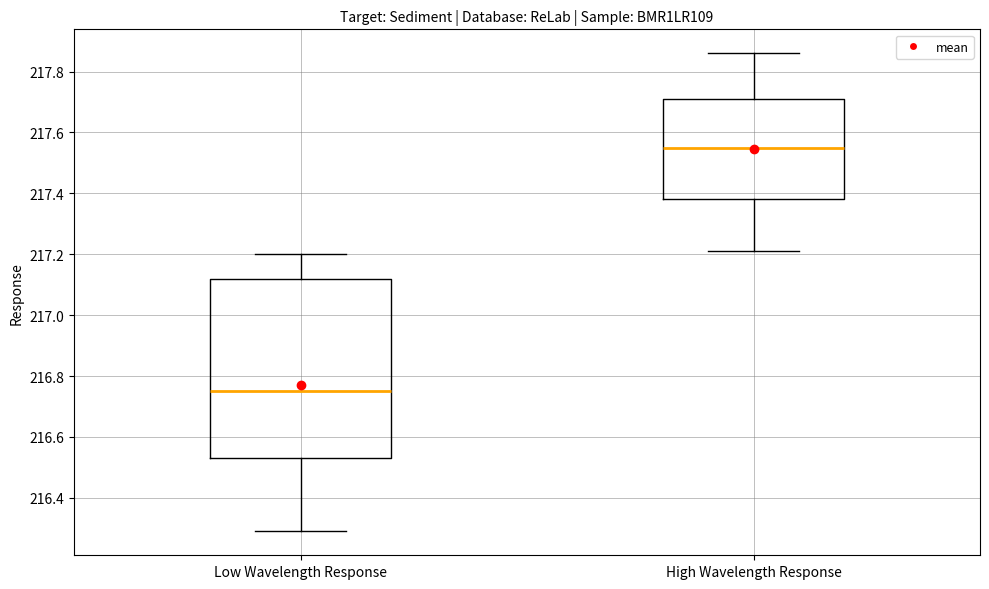

Reading left to right, read every box against the y-axis: the position of its median line, the range the box covers, and the ends of its whiskers. The values are not printed on the chart, so give them approximately, as read against the axis.

Low Wavelength Response: median 216.76, box 216.54 to 217.12, whiskers 216.30 to 217.20
High Wavelength Response: median 217.56, box 217.38 to 217.72, whiskers 217.22 to 217.86